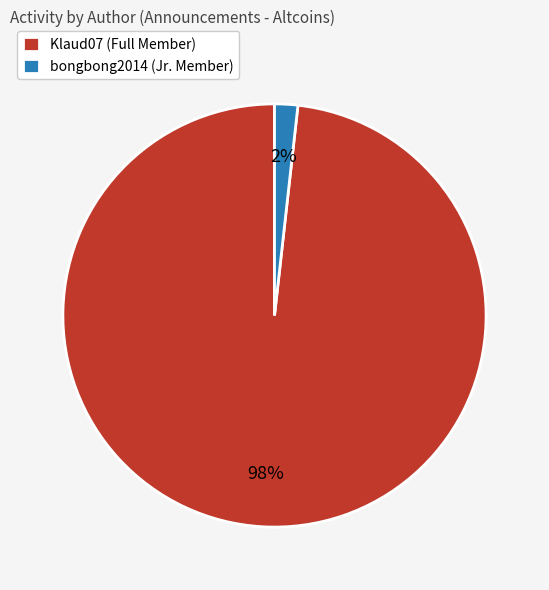

The bongbong2014 (Jr. Member) slice represents 2% of the pie. True or false?

True